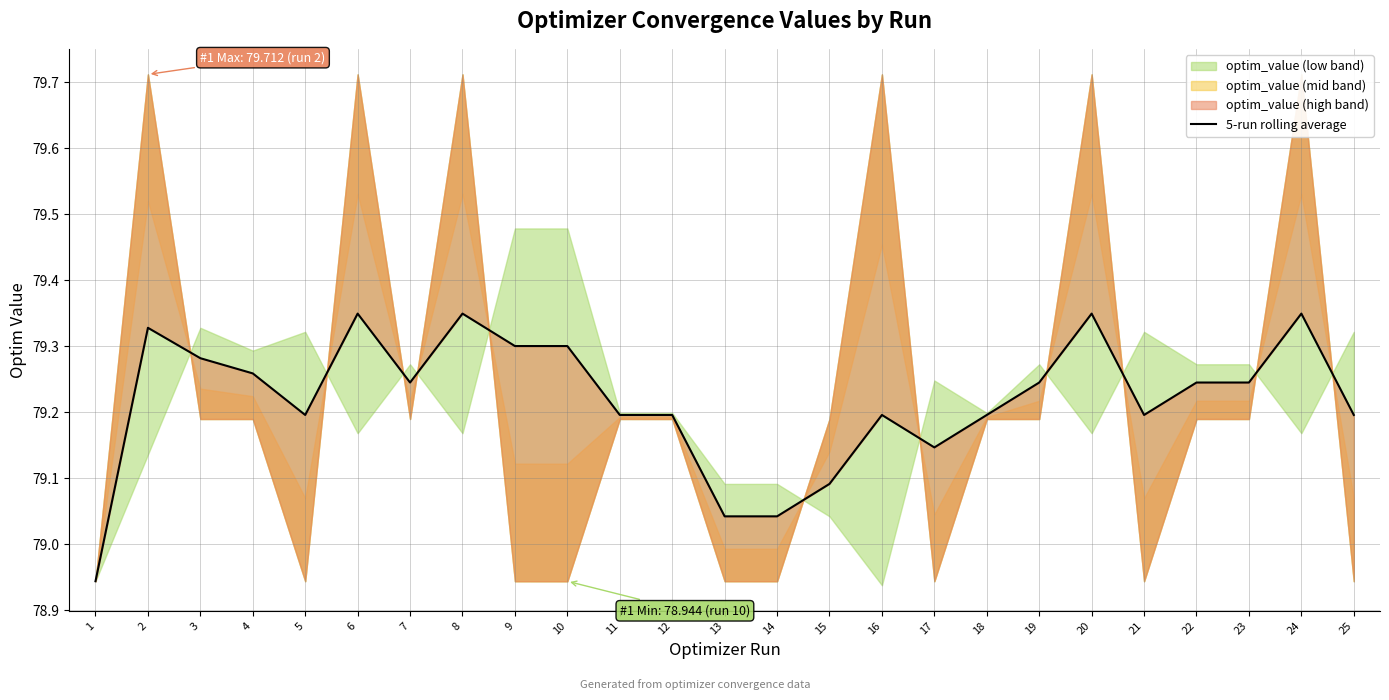

How many points are higher than both their immediate neighbors (excluding endpoints)?

6